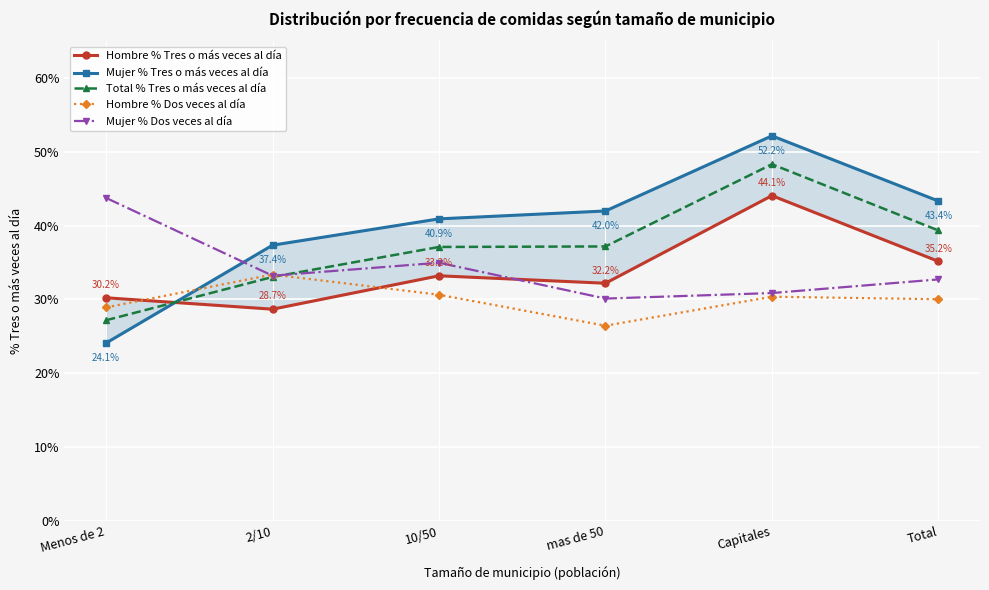

Where does the Mujer % Tres o más veces al día series first go above 42?

Capitales